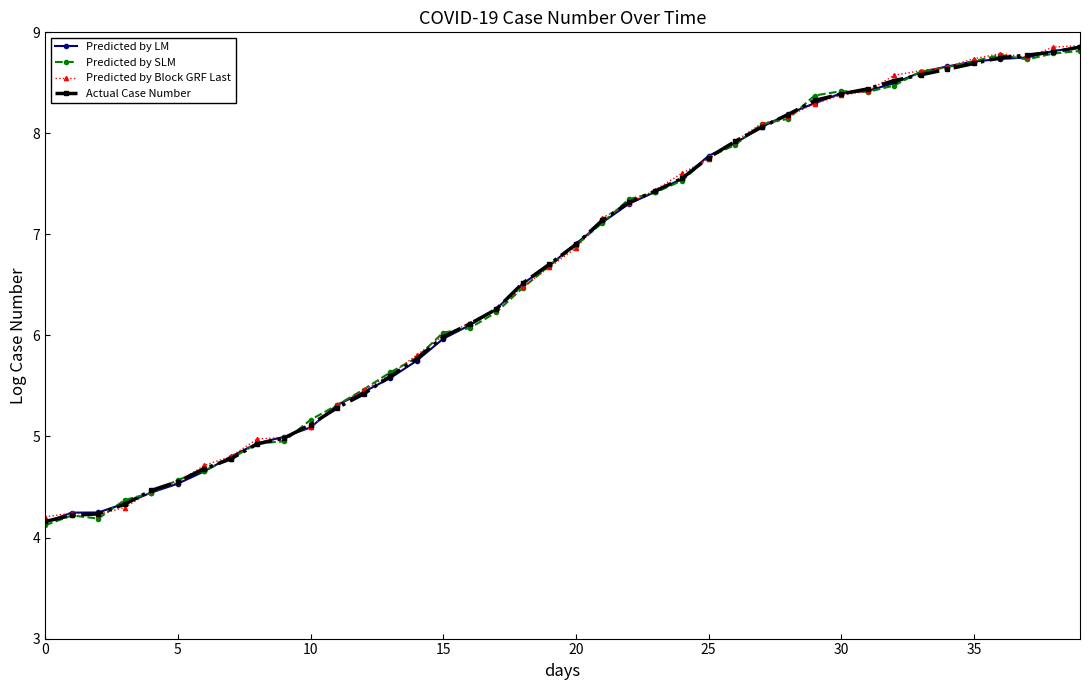

True or false: Predicted by SLM has more than 1 points higher than both neighbors.

True